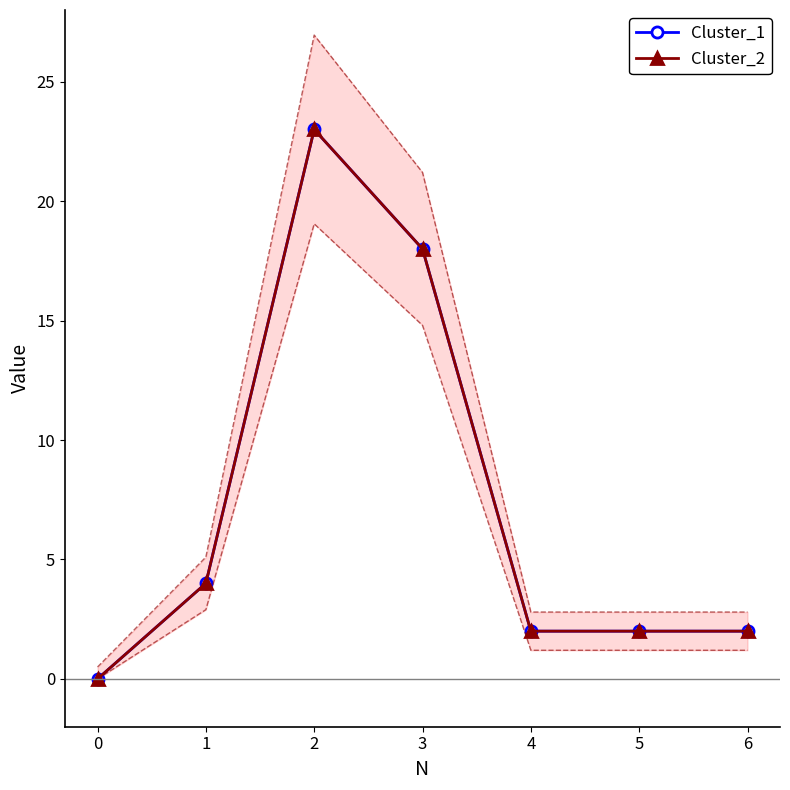

The value of Cluster_2 at 6 is 1. True or false?

False